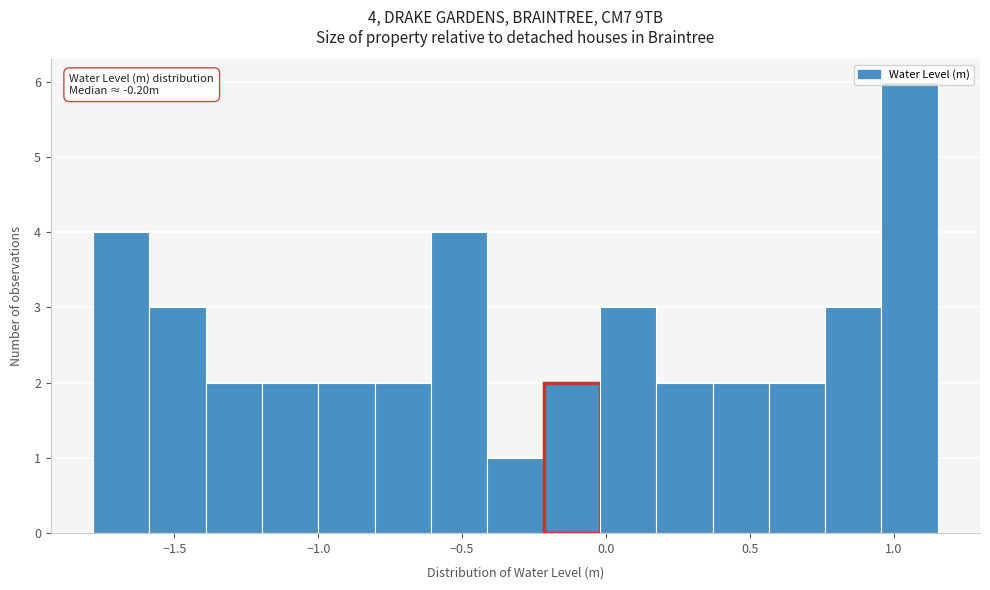

Read against the x-axis, roughly where is the centre of the tallest bar?

1.05